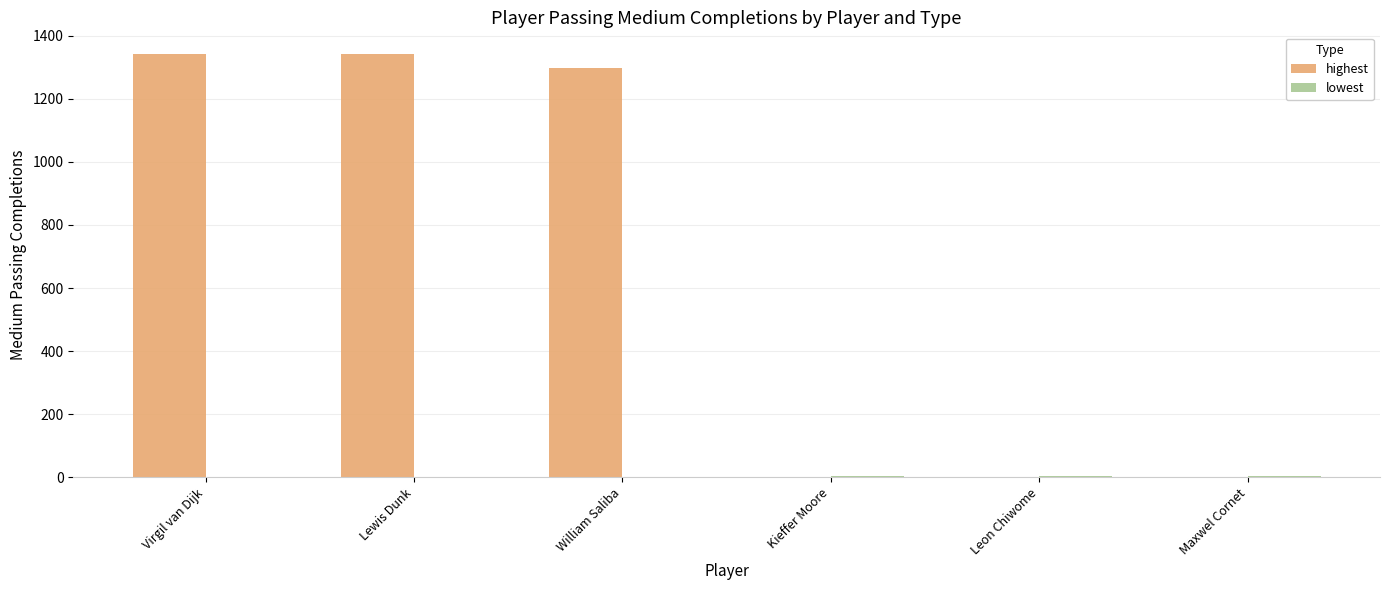

Which series has the largest total across all categories?

highest